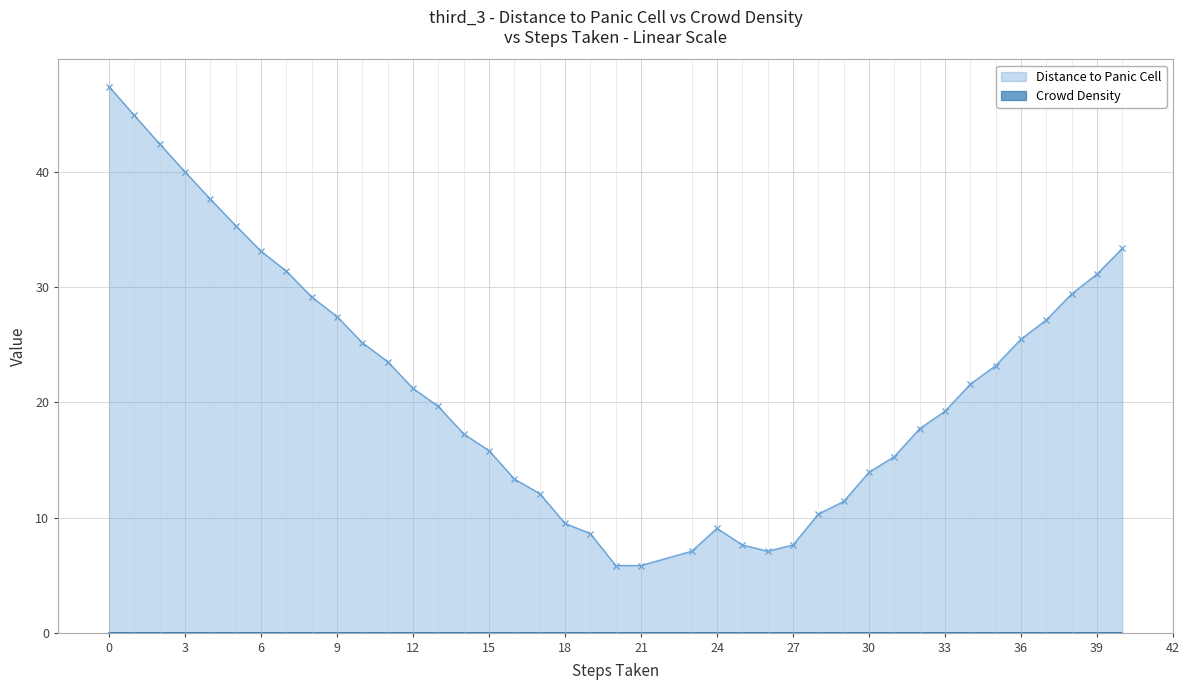

True or false: there are more than 0 points higher than both neighbors.

True